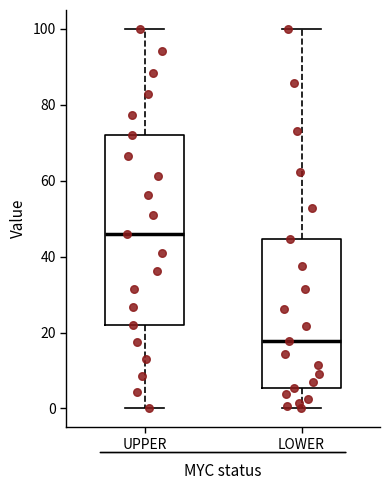

Reading left to right, read every box against the y-axis: the position of its median line, the range the box covers, and the ends of its whiskers. The values are not printed on the chart, so give them approximately, as read against the axis.

UPPER: median 46, box 22 to 72, whiskers 0 to 100
LOWER: median 18, box 6 to 44, whiskers 0 to 100